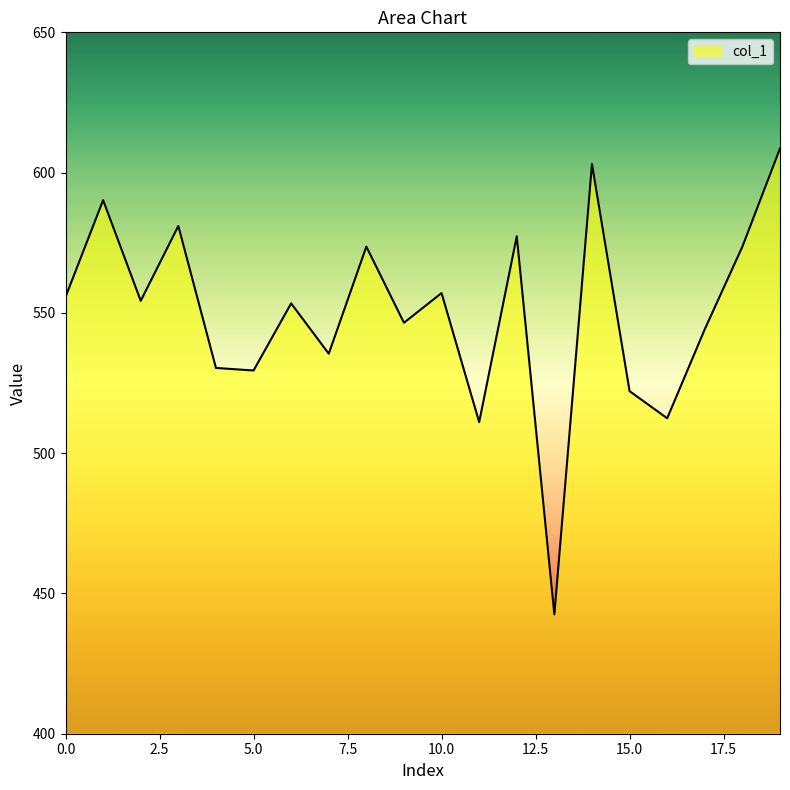

What is the difference between the maximum and minimum values?

166.1